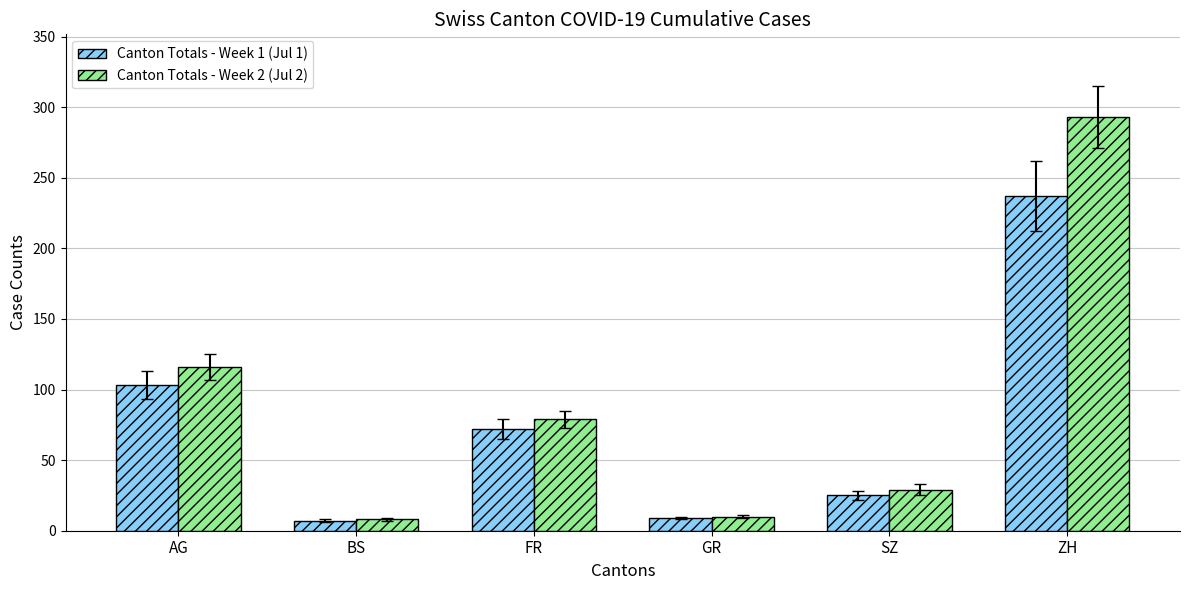

The value of Canton Totals - Week 1 (Jul 1) at FR is 72. True or false?

True